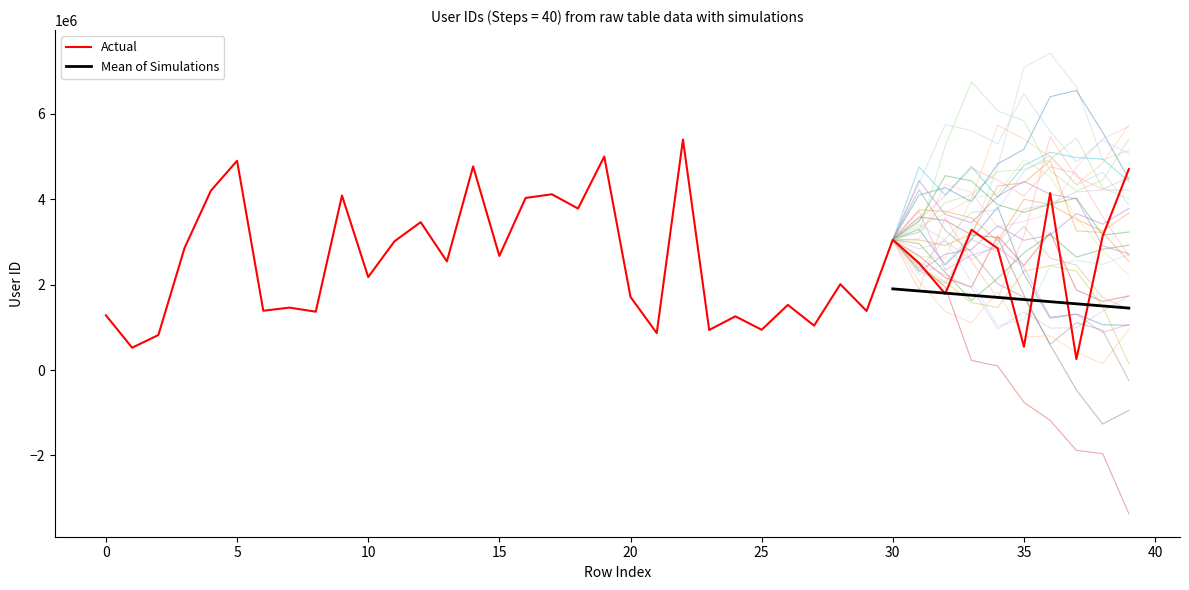

How many points are lower than both their immediate neighbors (excluding endpoints)?

15